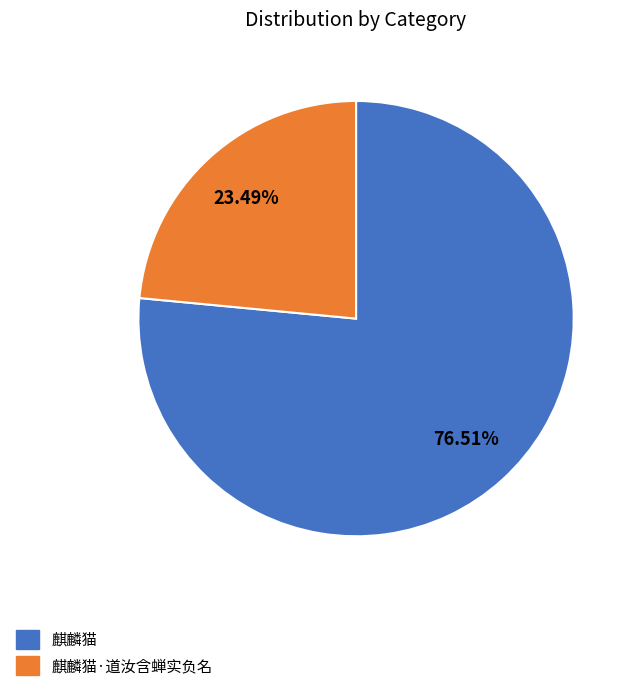

To the nearest percent, what portion does 麒麟猫·道汝含蝉实负名 represent?

23%